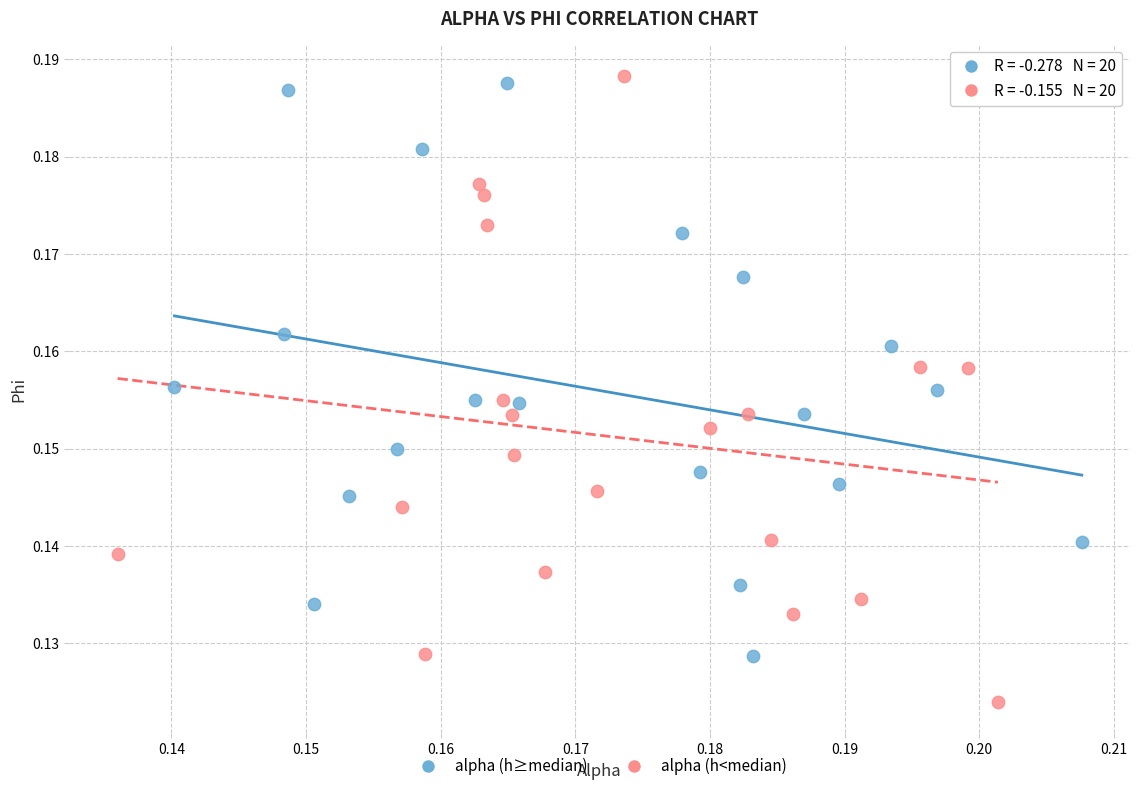

Which series contains the highest Y value?

alpha (h<median)